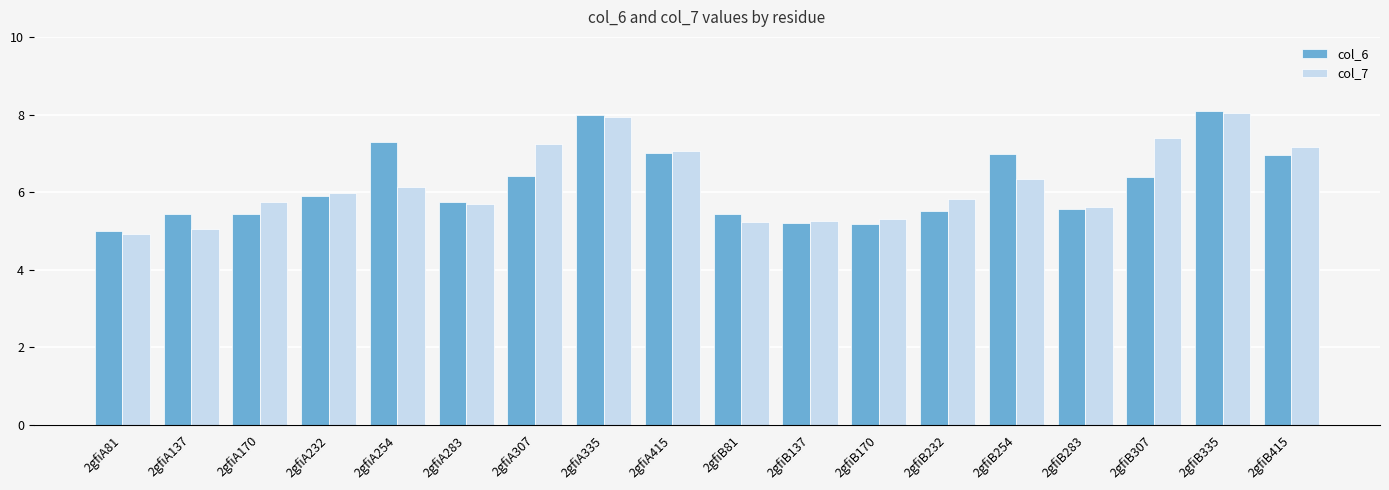

What position from the right is 2gfiA137?

17